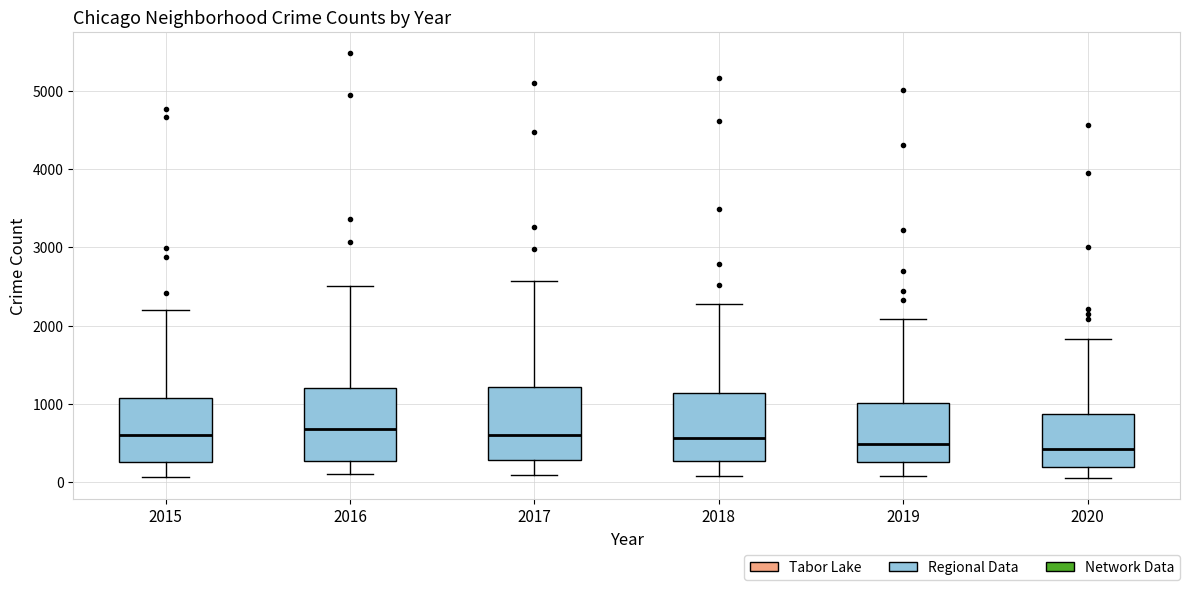

Reading left to right, transcribe this box plot: for each box, give where its median line is, the range the box spans, and where its two whiskers end, as read against the y-axis. The values are not printed on the chart, so give them approximately, as read against the axis.

2015: median 600, box 300 to 1100, whiskers 100 to 2200
2016: median 700, box 300 to 1200, whiskers 100 to 2500
2017: median 600, box 300 to 1200, whiskers 100 to 2600
2018: median 600, box 300 to 1100, whiskers 100 to 2300
2019: median 500, box 300 to 1000, whiskers 100 to 2100
2020: median 400, box 200 to 900, whiskers 100 to 1800